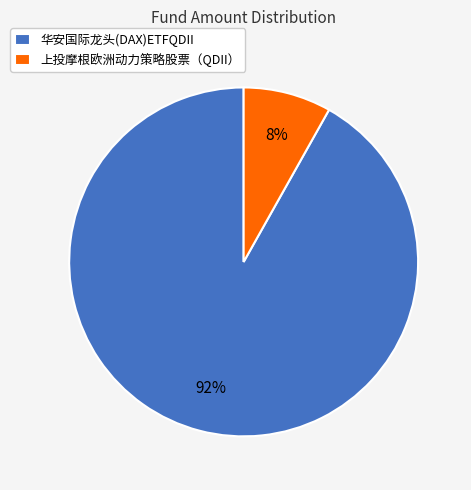

Is the sum of 华安国际龙头(DAX)ETFQDII and 上投摩根欧洲动力策略股票（QDII） greater than half?

Yes